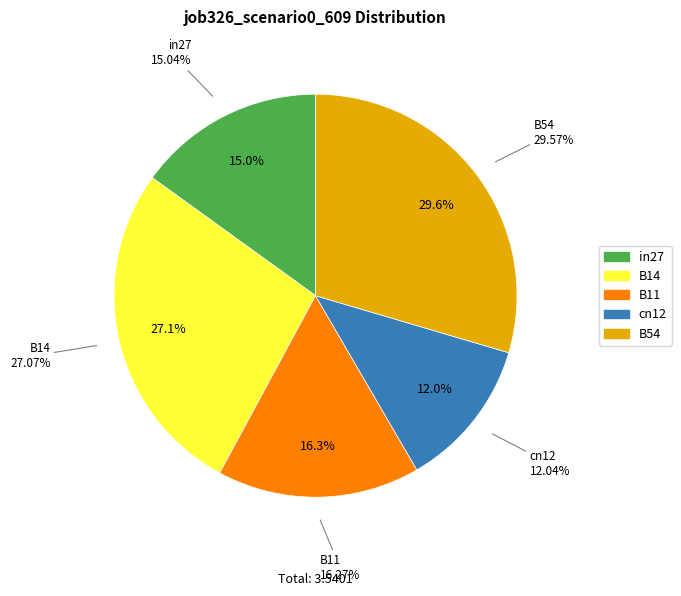

Is there any slice that represents more than half of the pie?

No